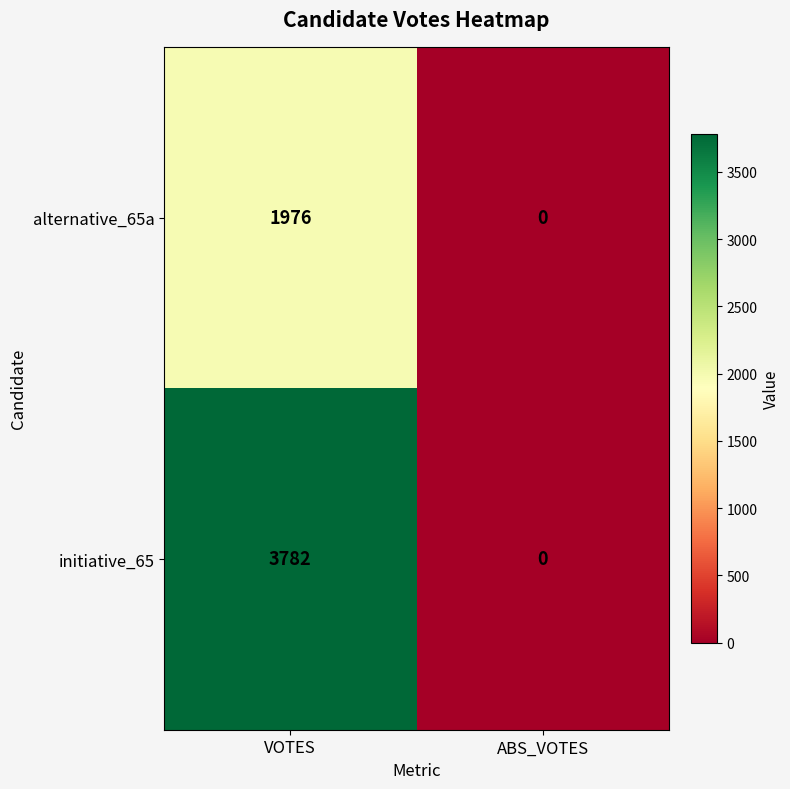

True or false: initiative_65 has a value of 0 at ABS_VOTES.

True